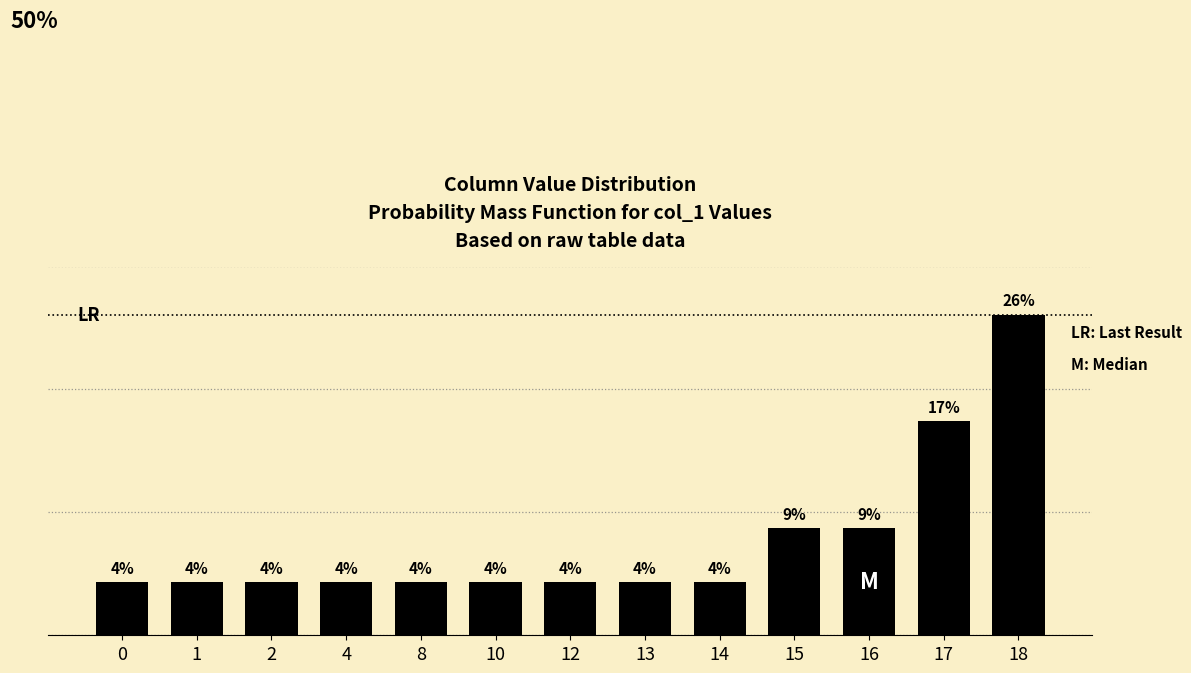

True or false: the data shows 0.0 at 2.

False